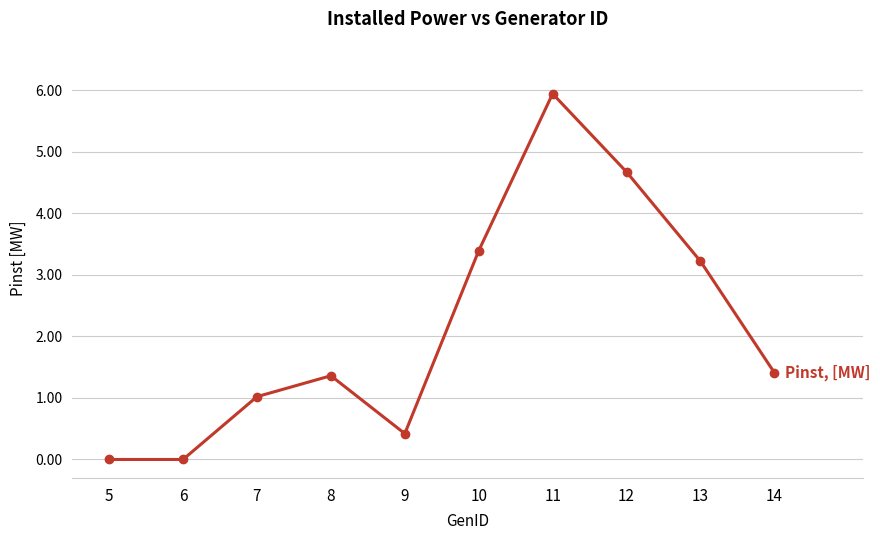

How many interior local peaks (higher than both neighbors) does the data have?

2